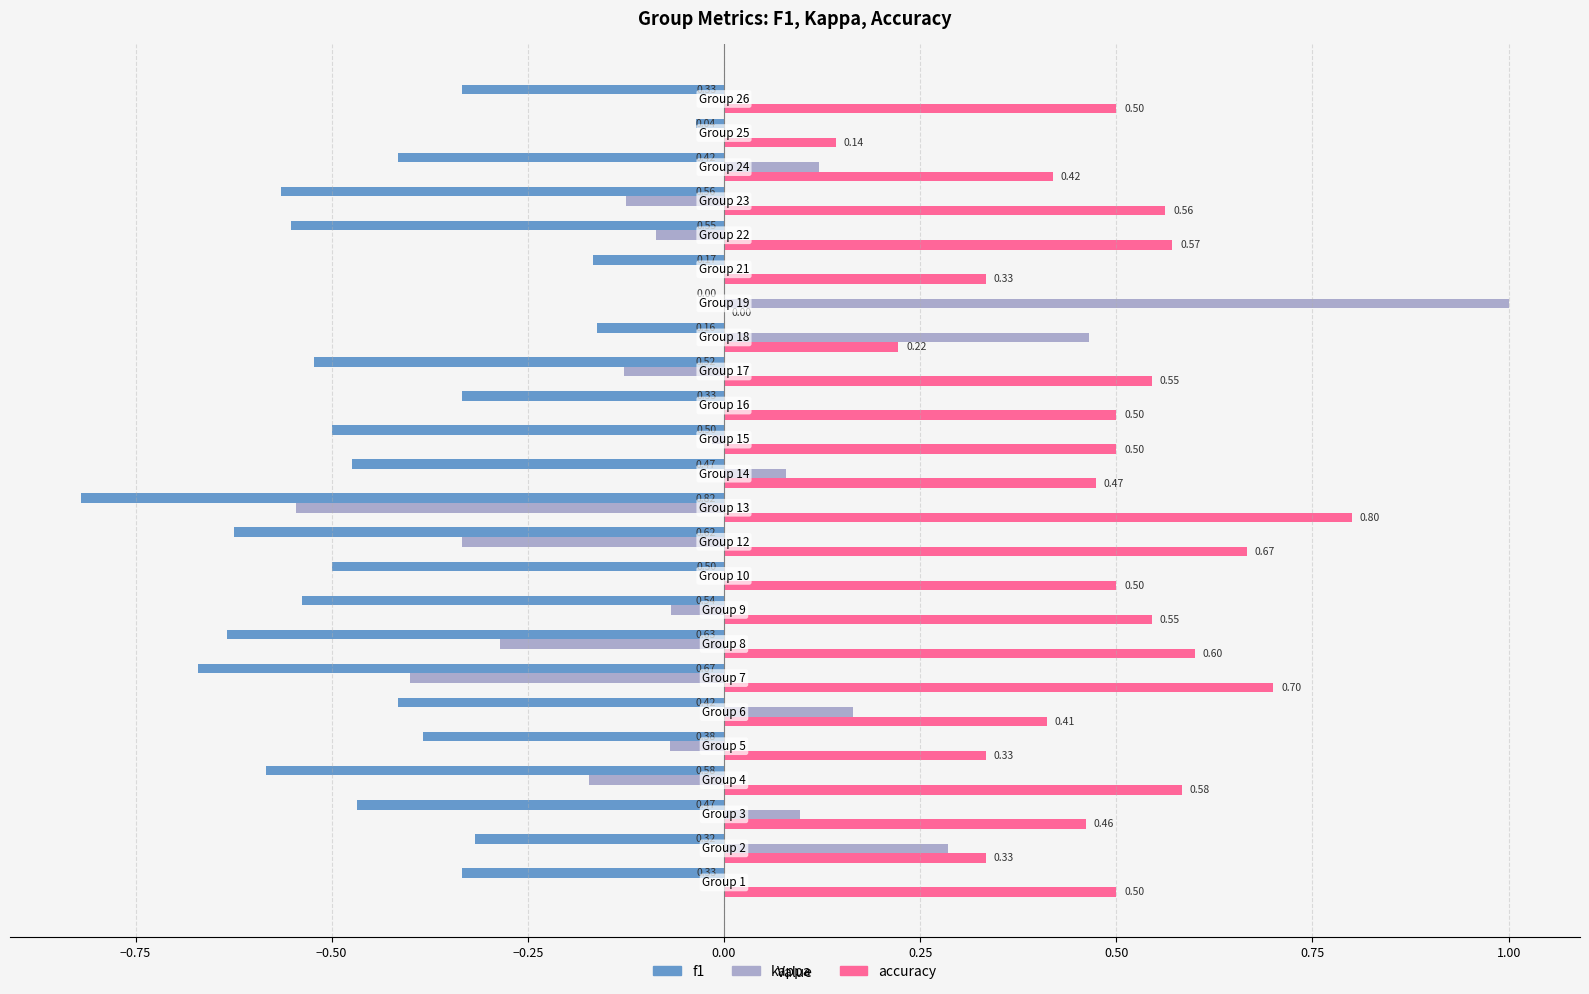

Which series has the largest total across all categories?

accuracy